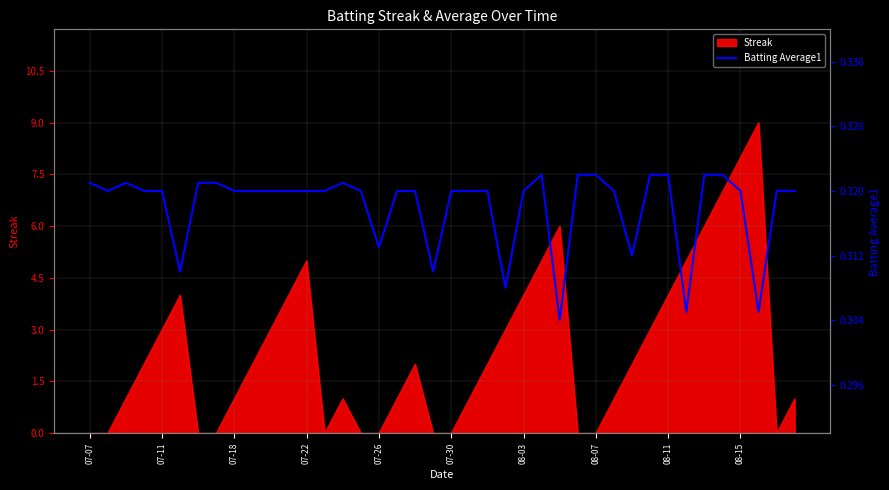

True or false: Streak has a value of 4 at 07-30.

False